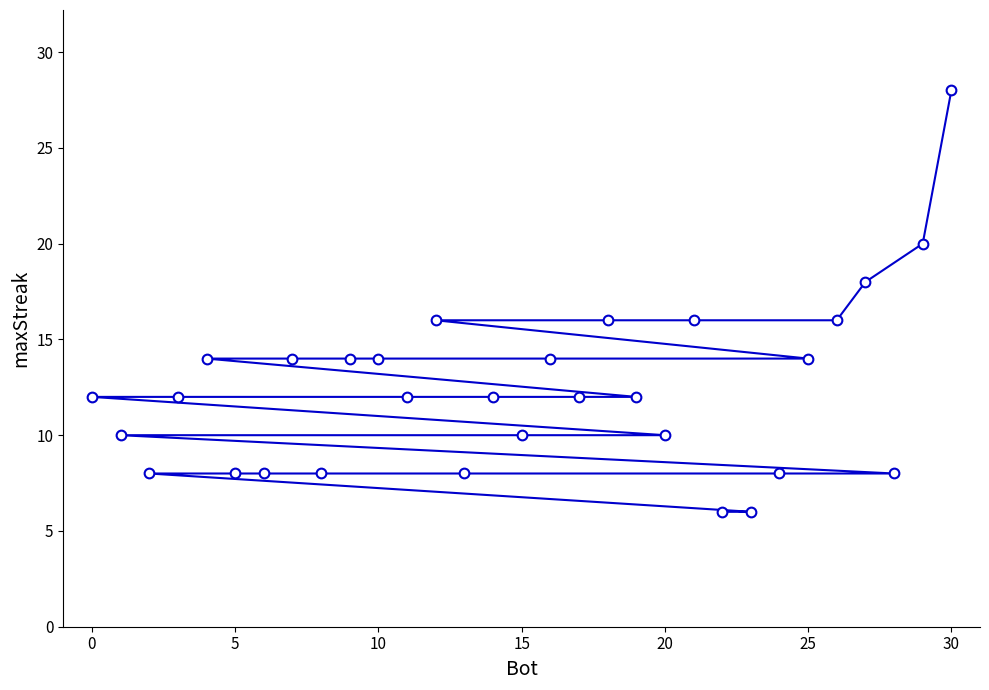

At which category does the chart reach its peak across all series?

30